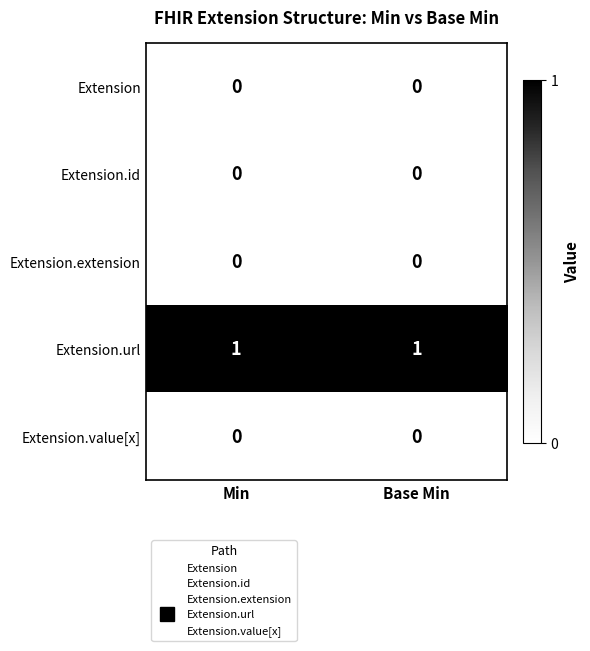

Reading right to left, extract all data points from this chart.

Extension: 0	0
Extension.id: 0	0
Extension.extension: 0	0
Extension.url: 1	1
Extension.value[x]: 0	0